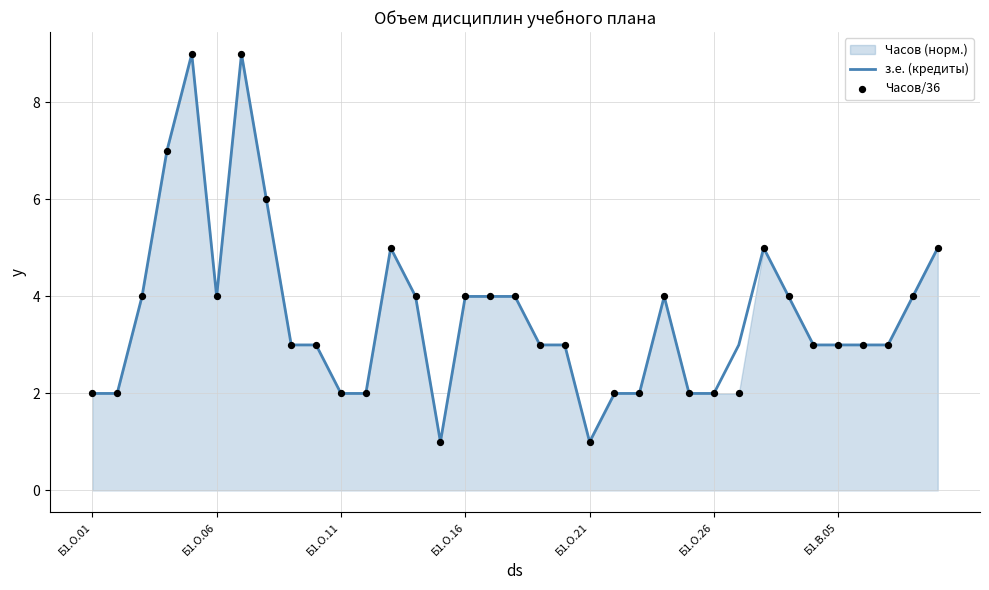

Which series reaches the minimum Y coordinate?

з.е. (кредиты)